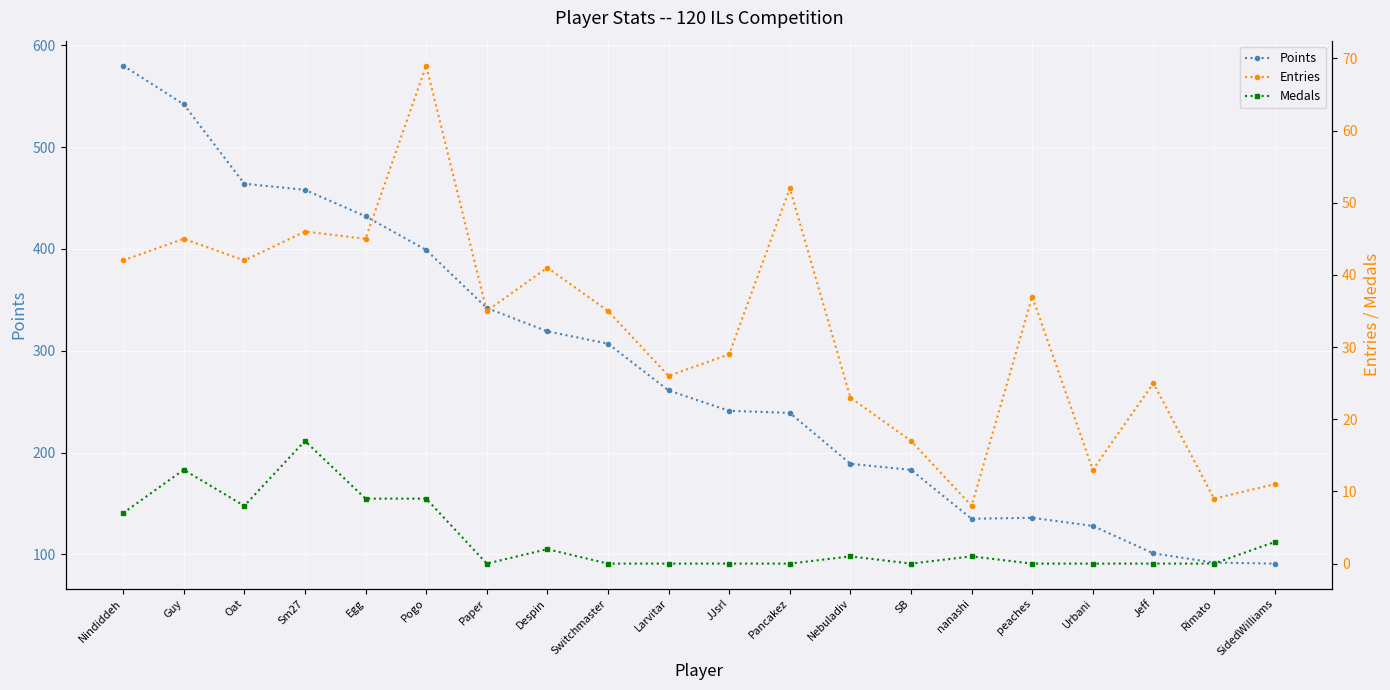

The Entries series shows 3 at nanashi. True or false?

False